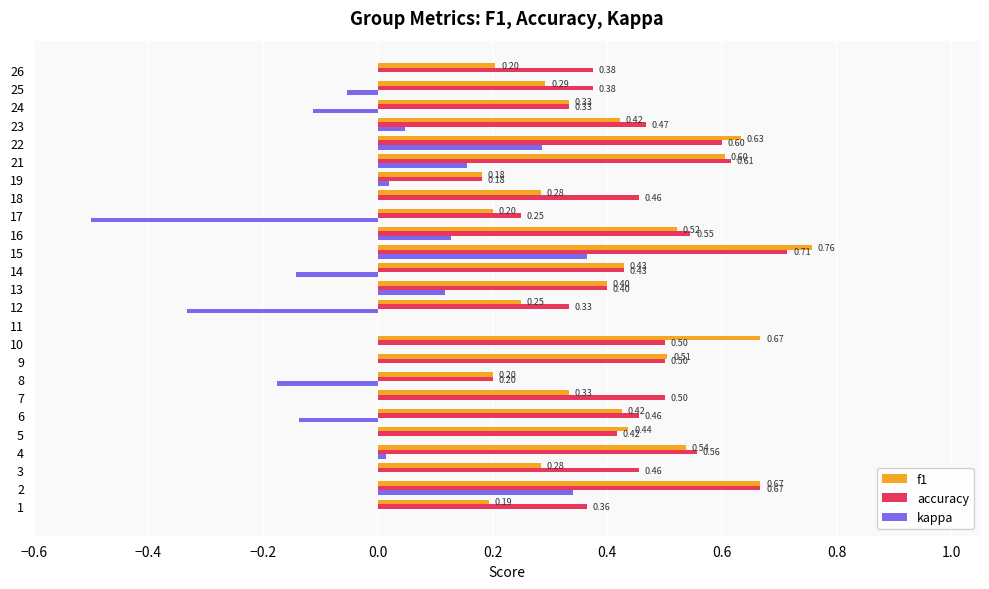

Is the value of accuracy at 18 greater than the value of kappa at 24?

Yes